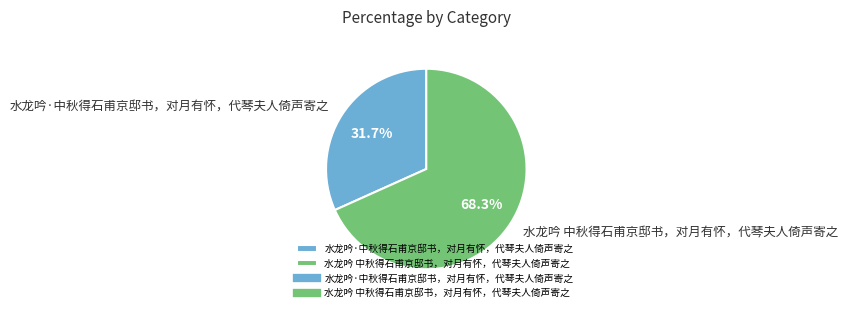

Is it true that 水龙吟·中秋得石甫京邸书，对月有怀，代琴夫人倚声寄之 is 38% of the pie?

False